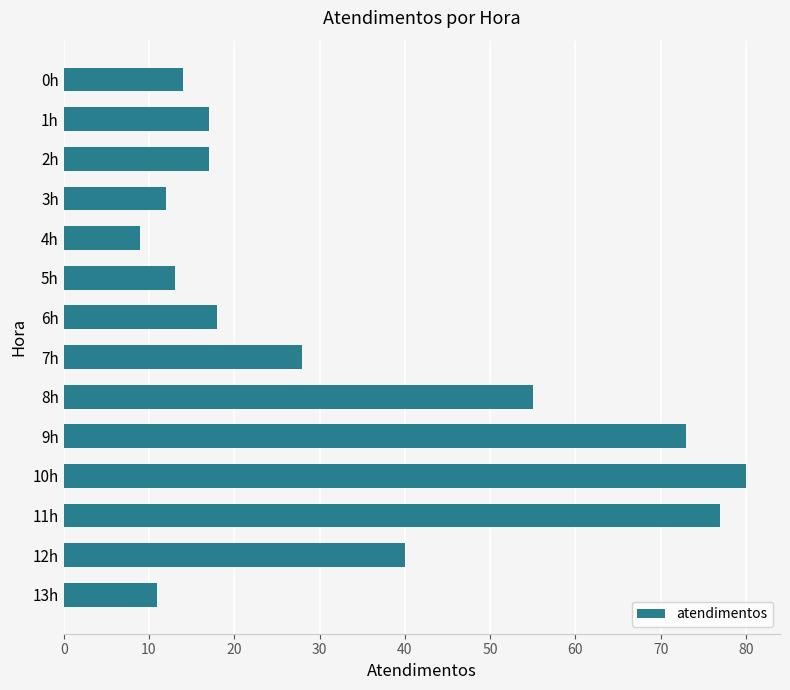

What is the sum of all values?

464